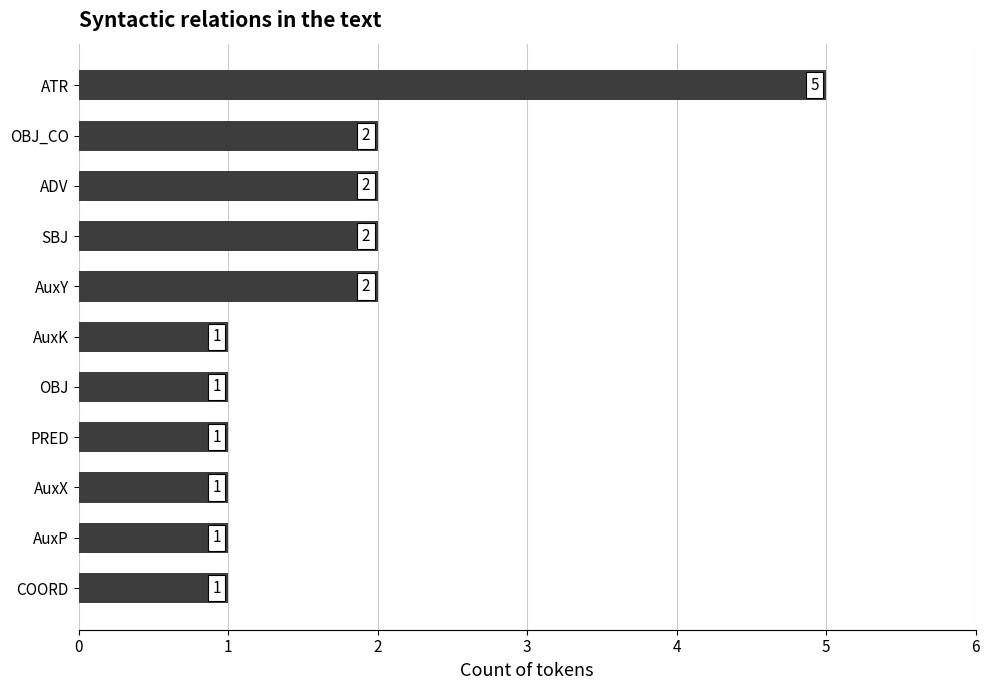

What is the difference between the second highest and minimum values?

1